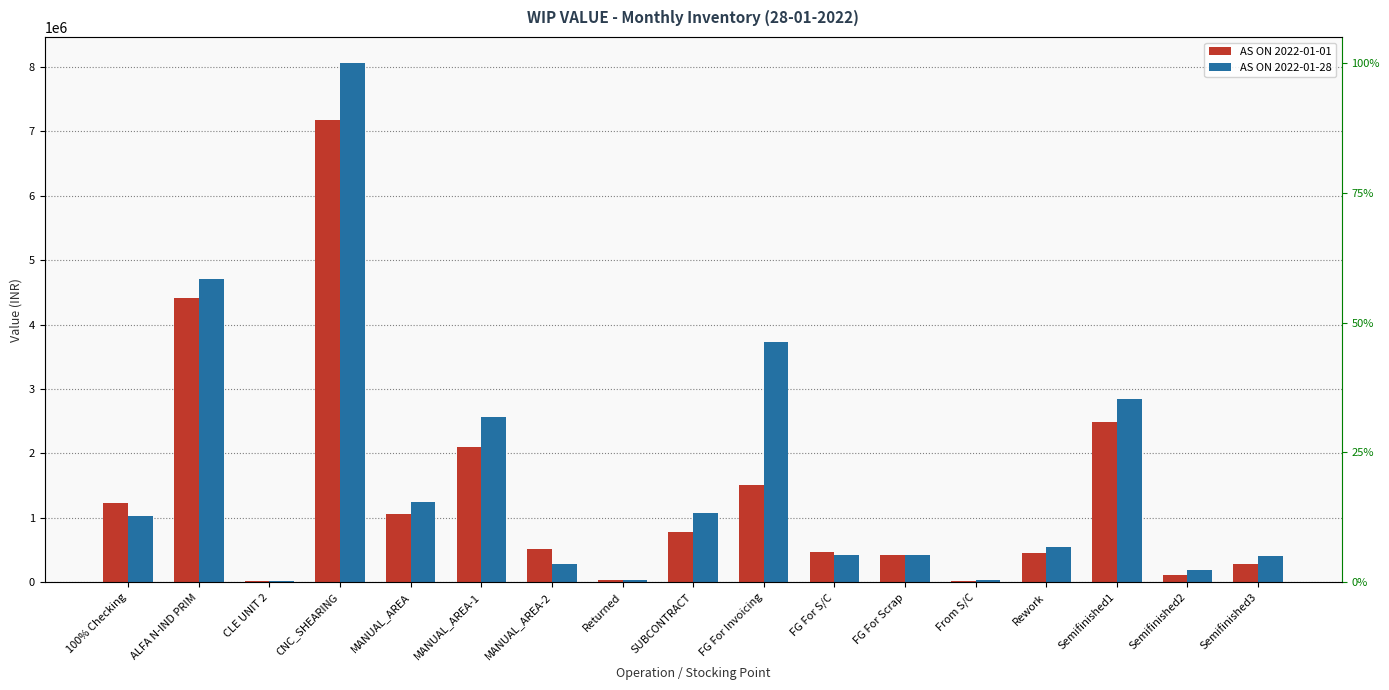

How many bars are there in each group?

2